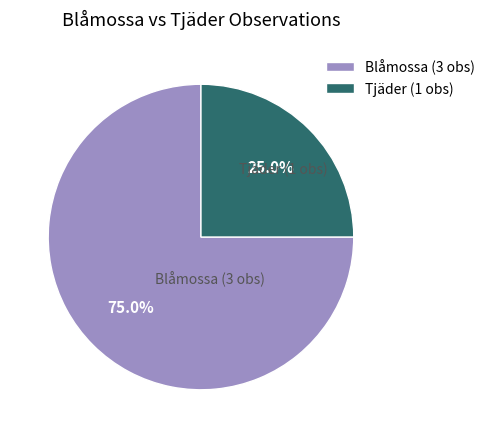

Which category has the smallest portion of the pie?

Tjäder (1 obs)